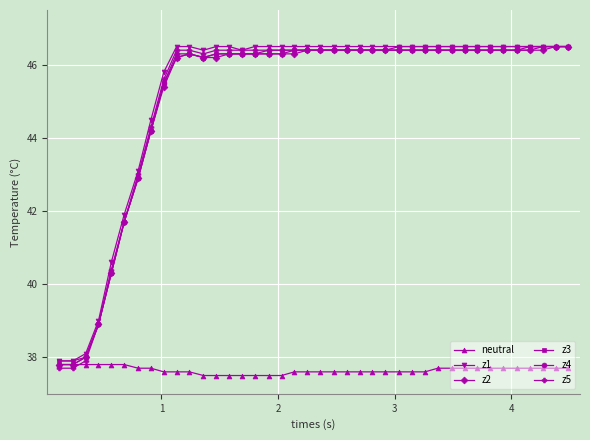

What is the average value of the z5 series?

45.2